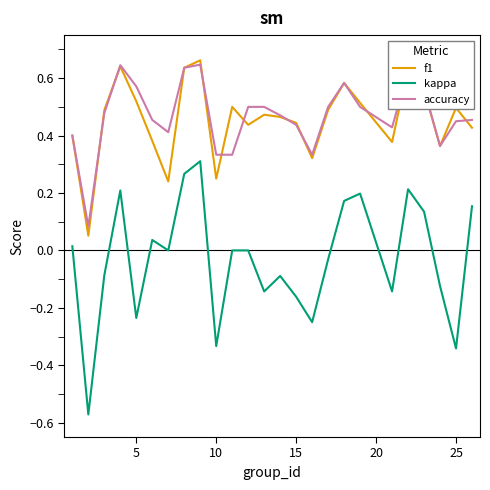

Which series has the largest range (max minus min)?

kappa